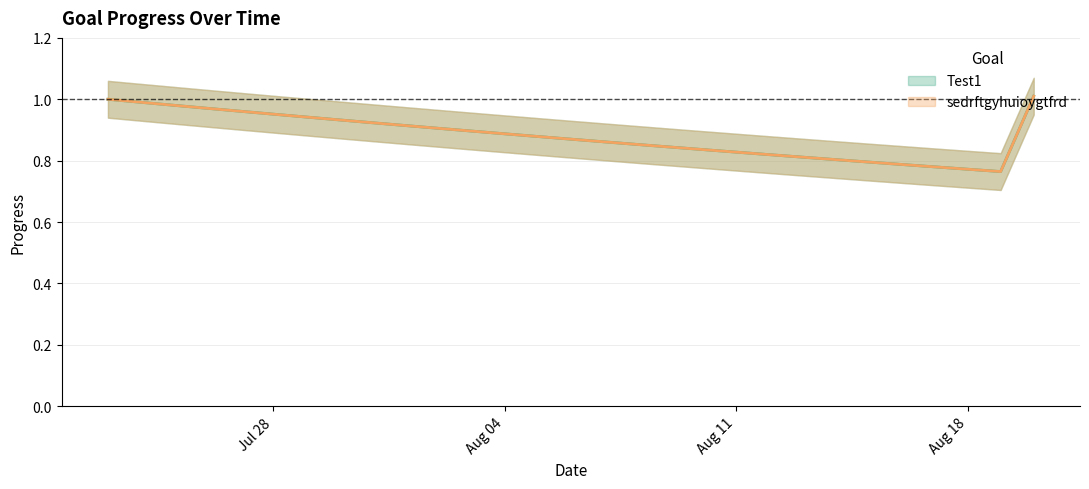

The value of sedrftgyhuioygtfrd at 2025-08-12 is 1.1. True or false?

False